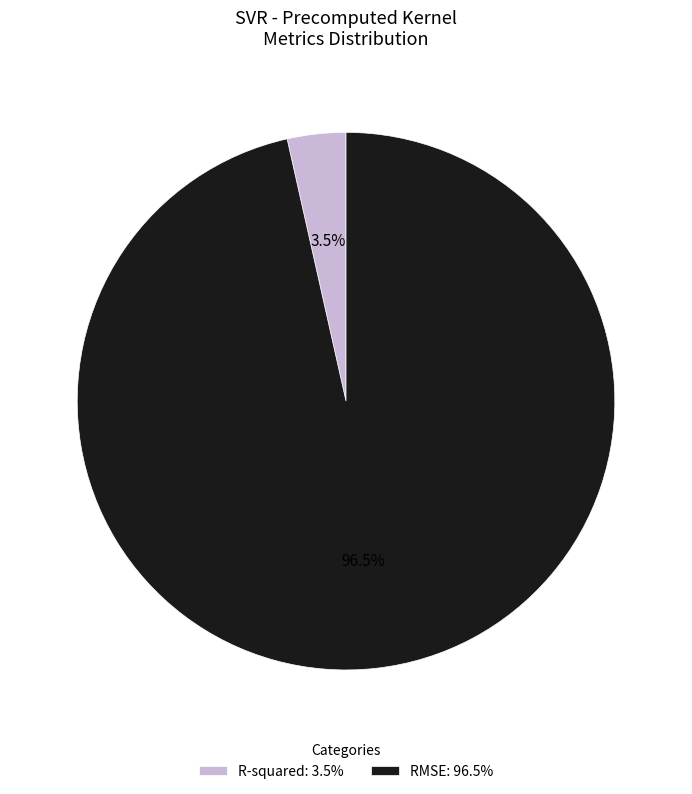

How much of the chart is everything except RMSE?

3.5%